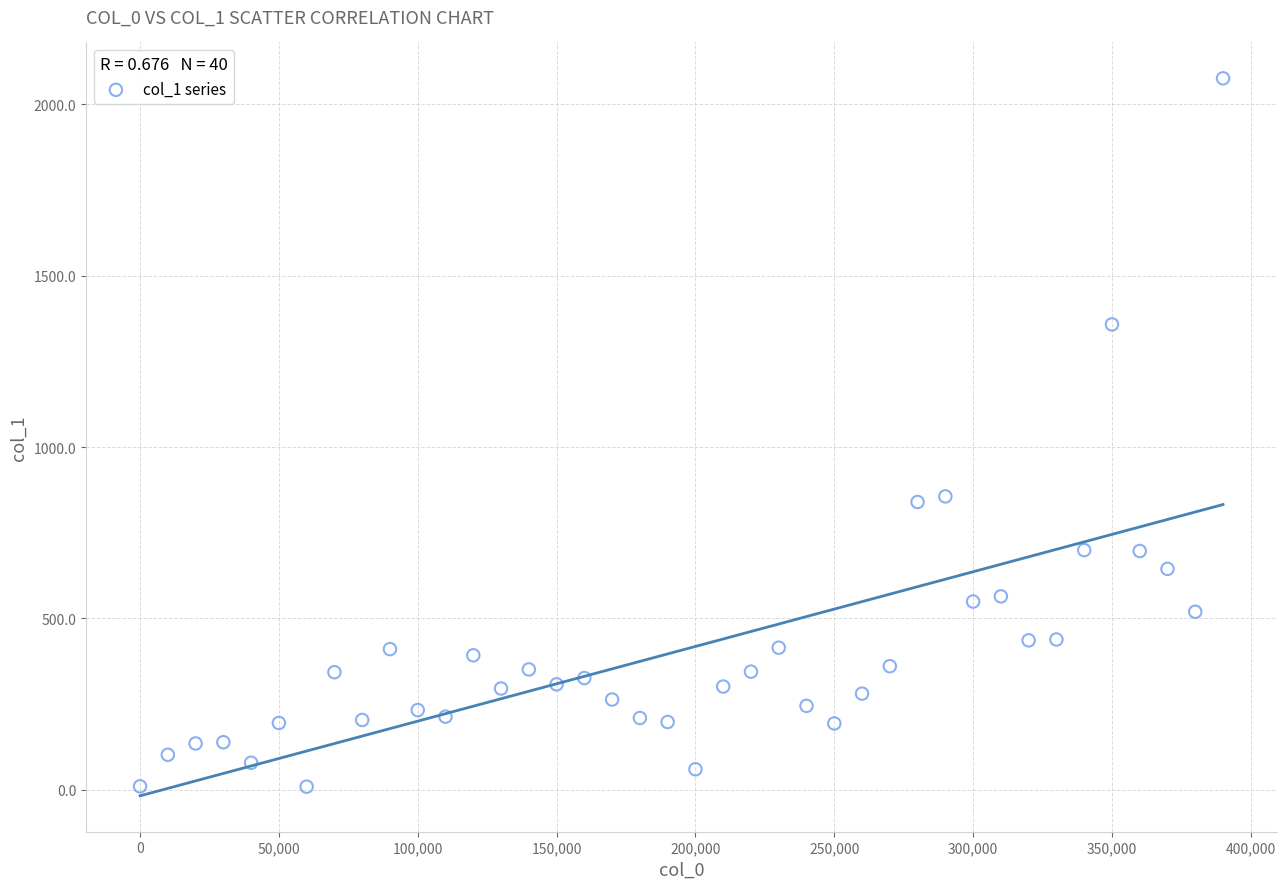

What is the range of X values (max minus min)?

390000.0